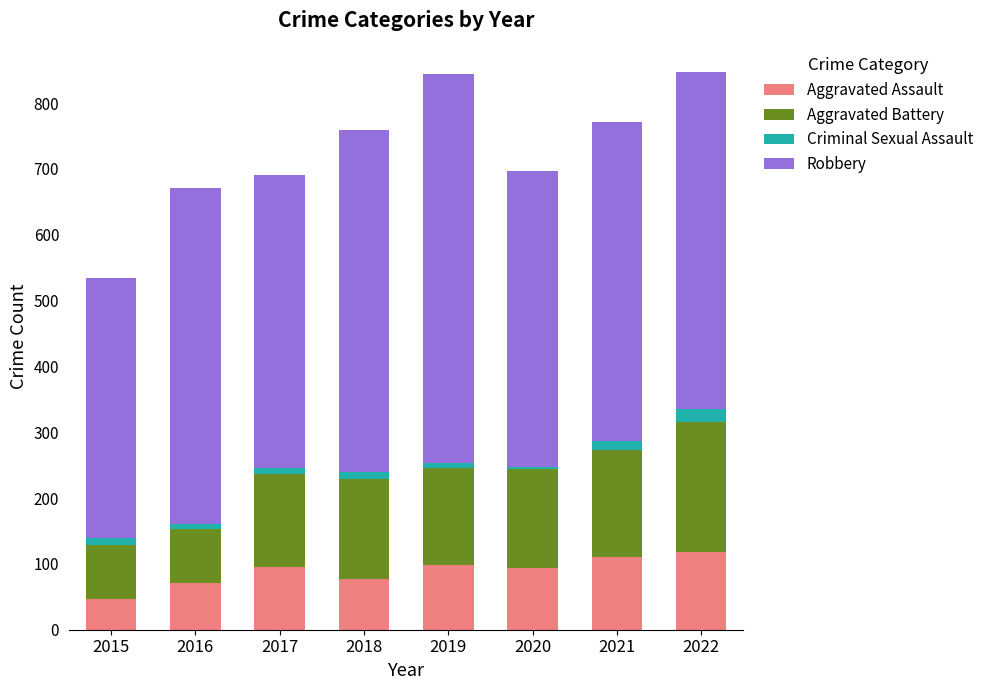

Which category has the lowest value in the Aggravated Assault series?

2015